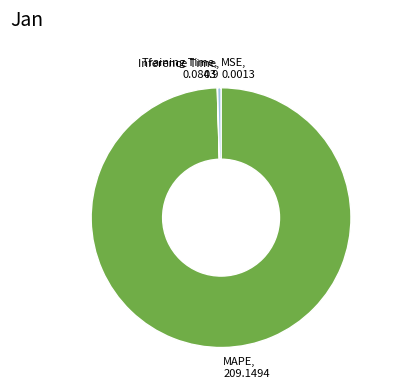

Is there any slice that represents more than half of the pie?

Yes